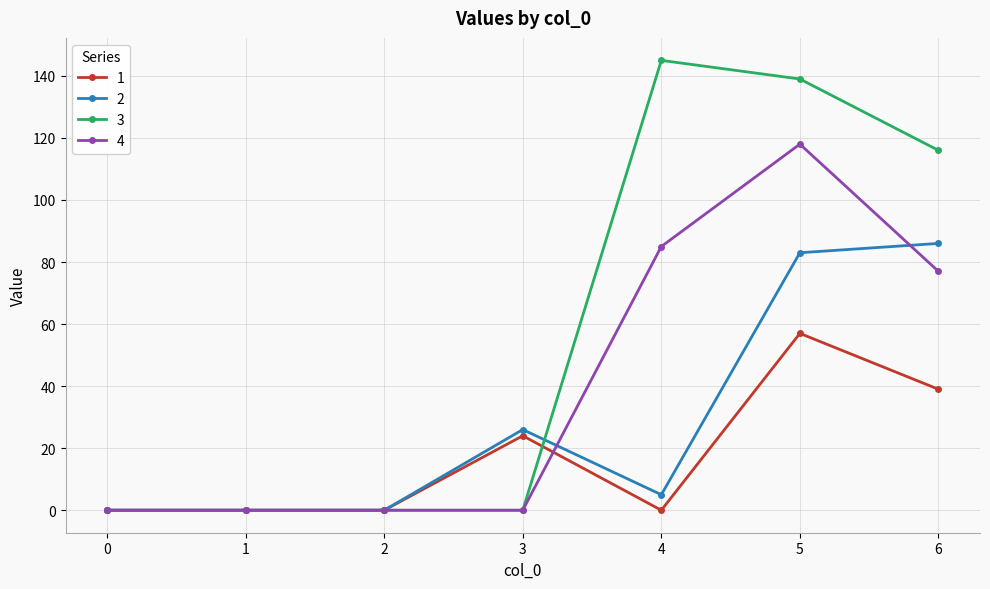

True or false: 1 has more than 1 points higher than both neighbors.

True